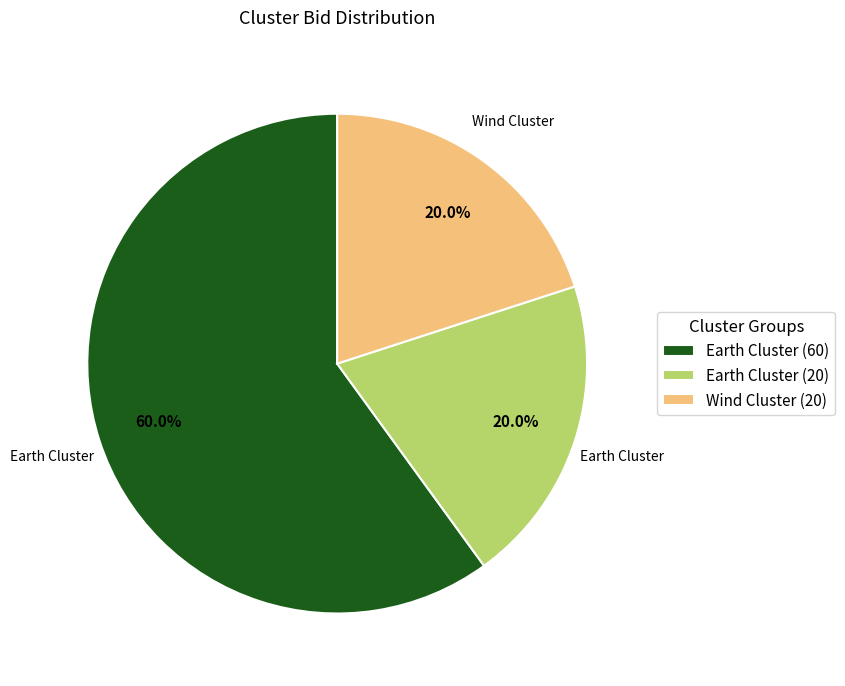

Does Earth Cluster (60) represent more than half of the total?

Yes